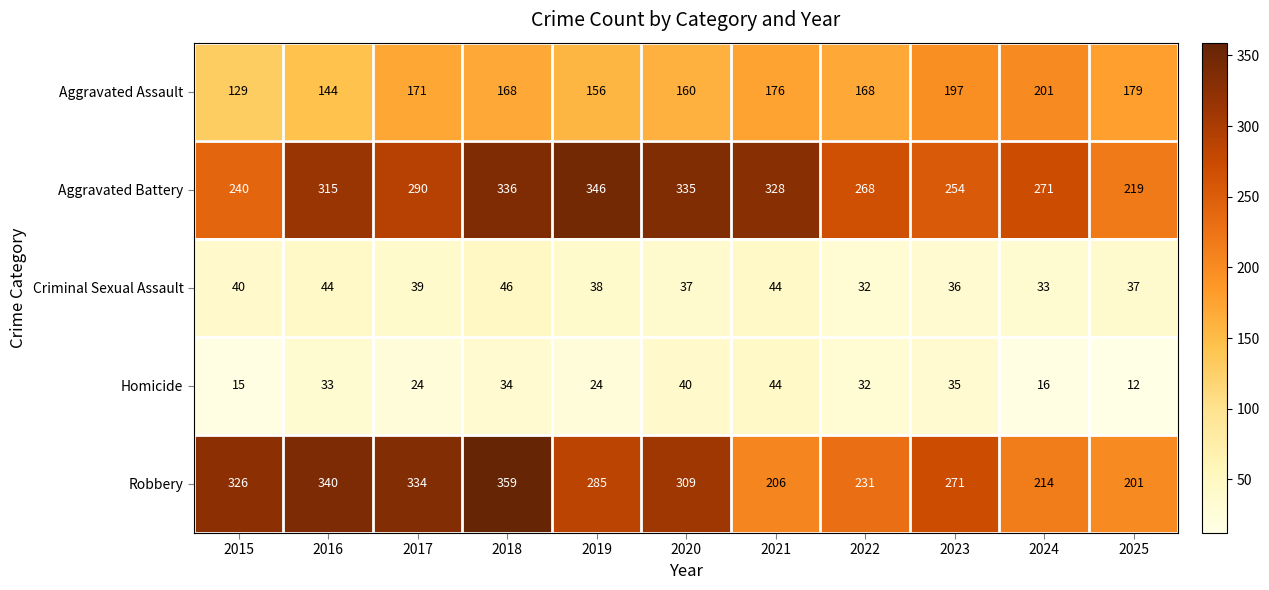

Which series has the widest spread of values?

Robbery